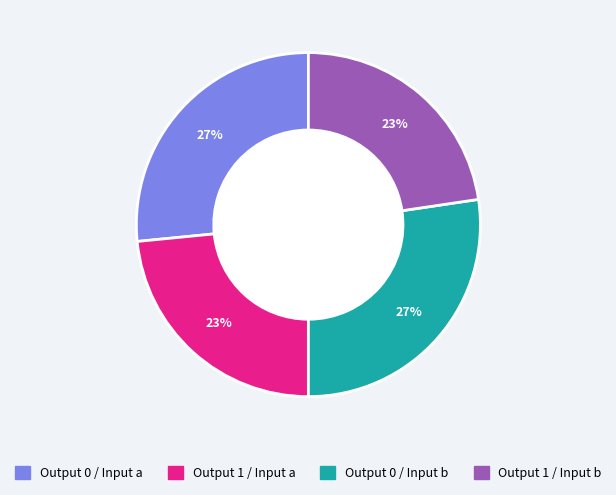

Is there a majority slice in this chart?

No